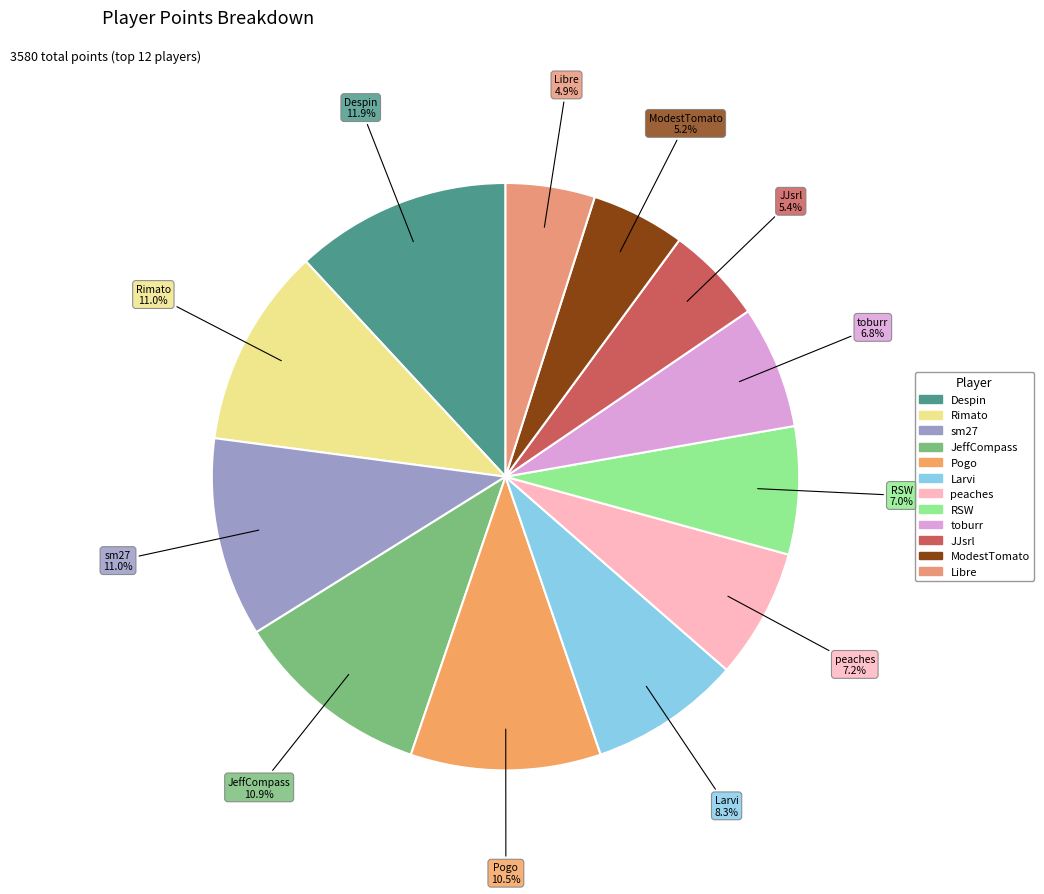

True or false: ModestTomato accounts for 1% of the total.

False